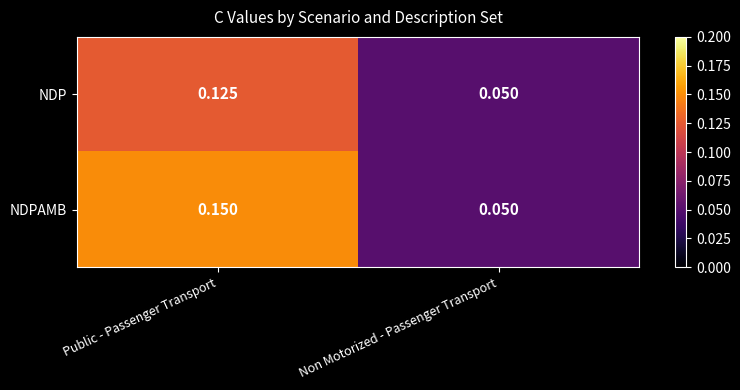

Which series has the widest spread of values?

NDPAMB